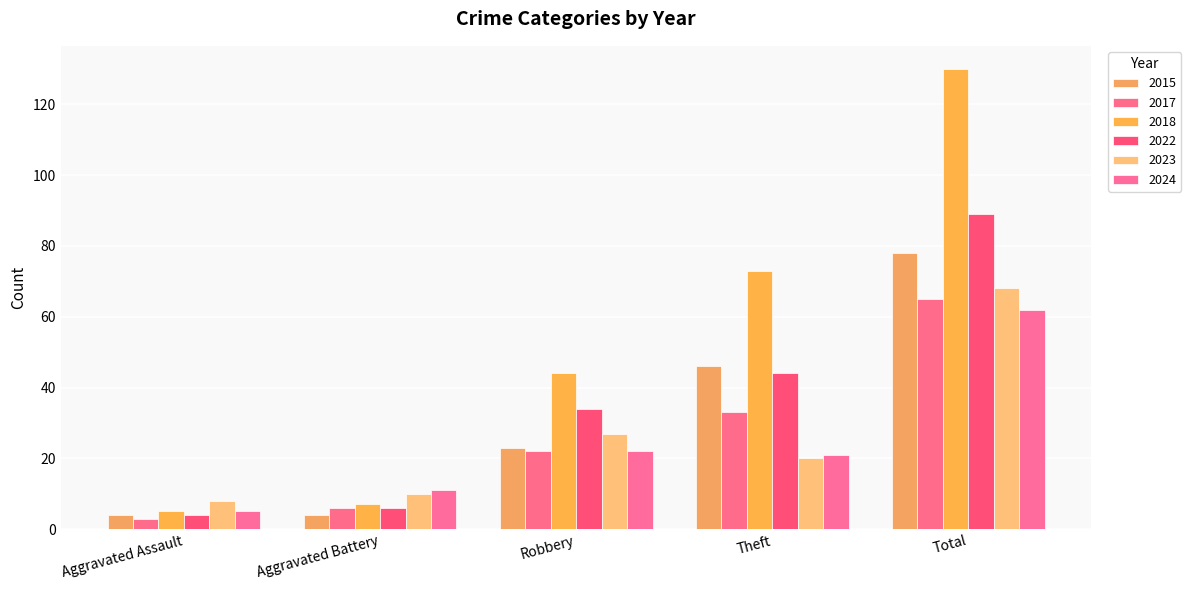

What is the difference between the 2015 values at Robbery and Aggravated Assault?

19